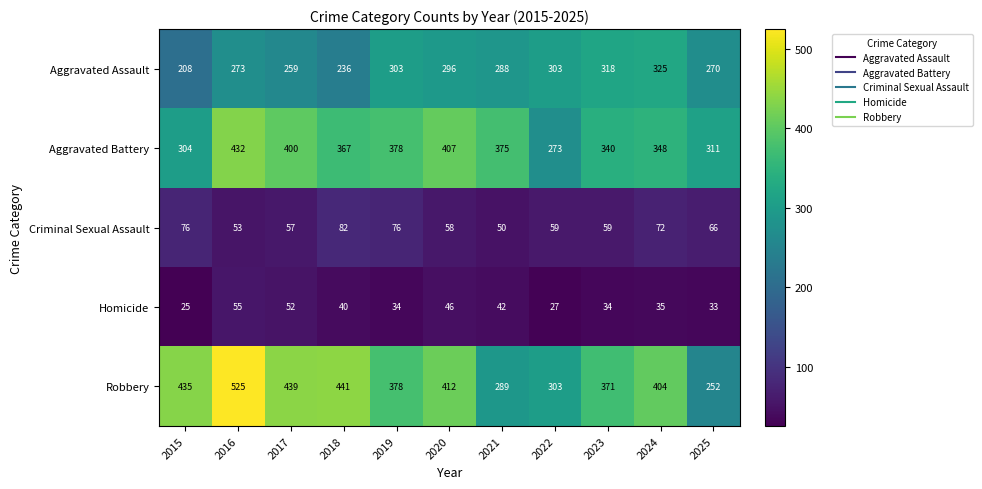

Read the Robbery value at 2017.

439